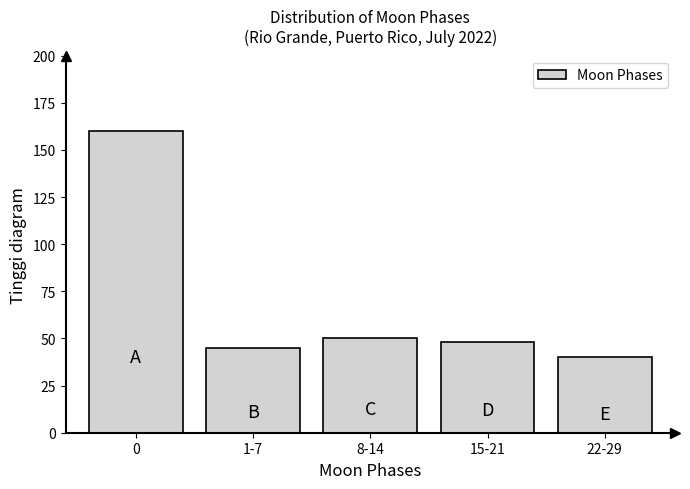

Reading left to right, extract all data points from this chart.

0=160	1-7=45	8-14=50	15-21=48	22-29=40